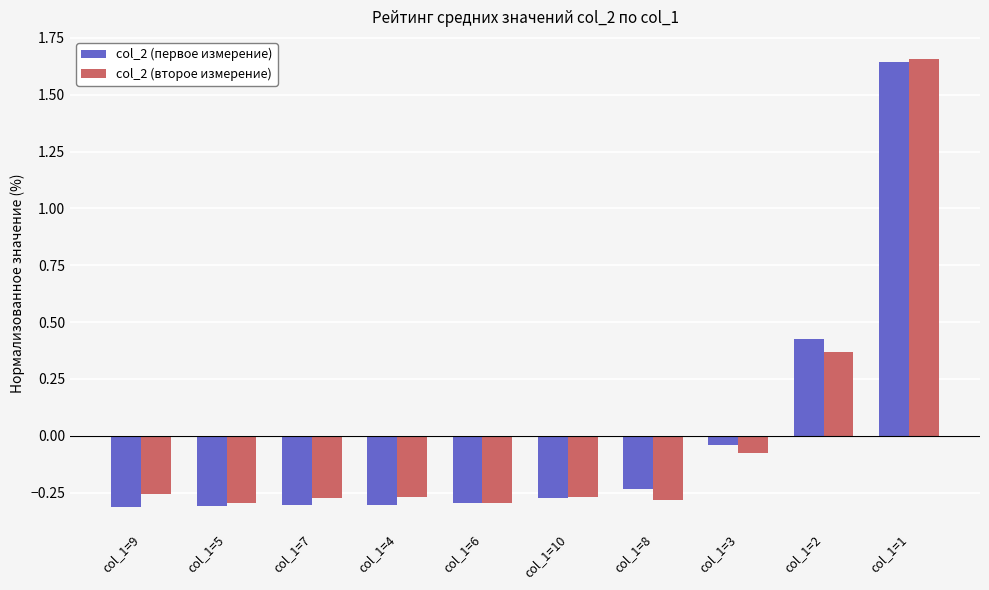

At which category is the sum across all series the highest?

col_1=1